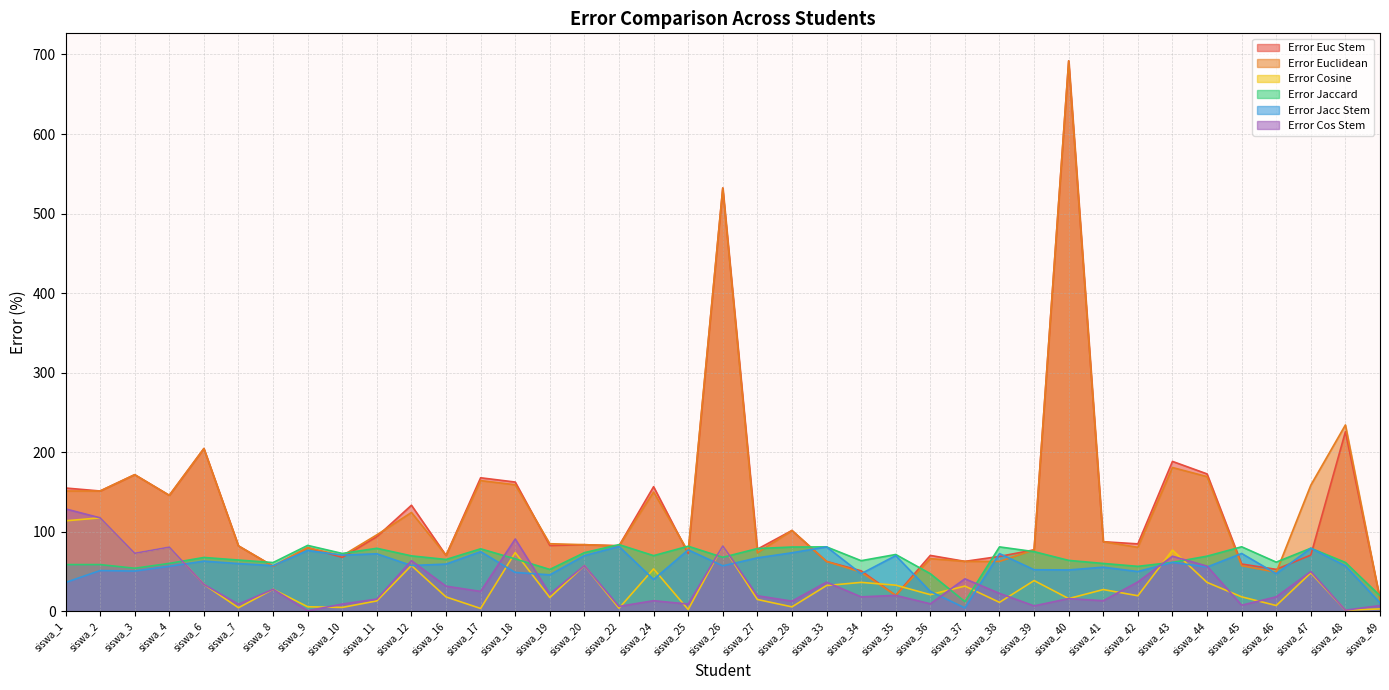

How many lines are shown in the chart?

6